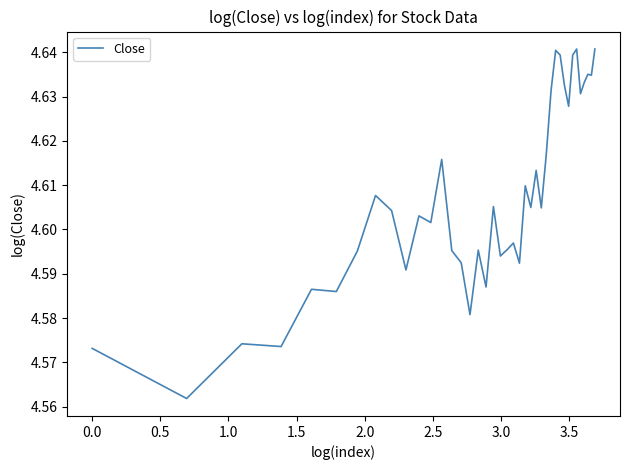

Is this an area chart (filled region under the line)?

No